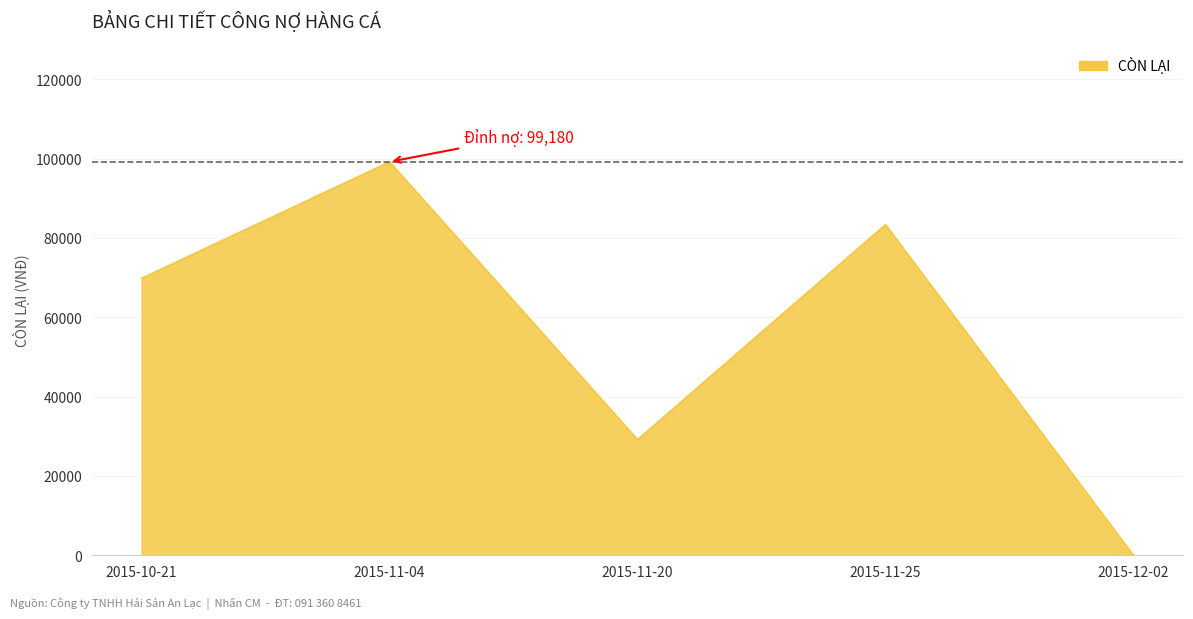

Where is the first local maximum?

2015-11-04